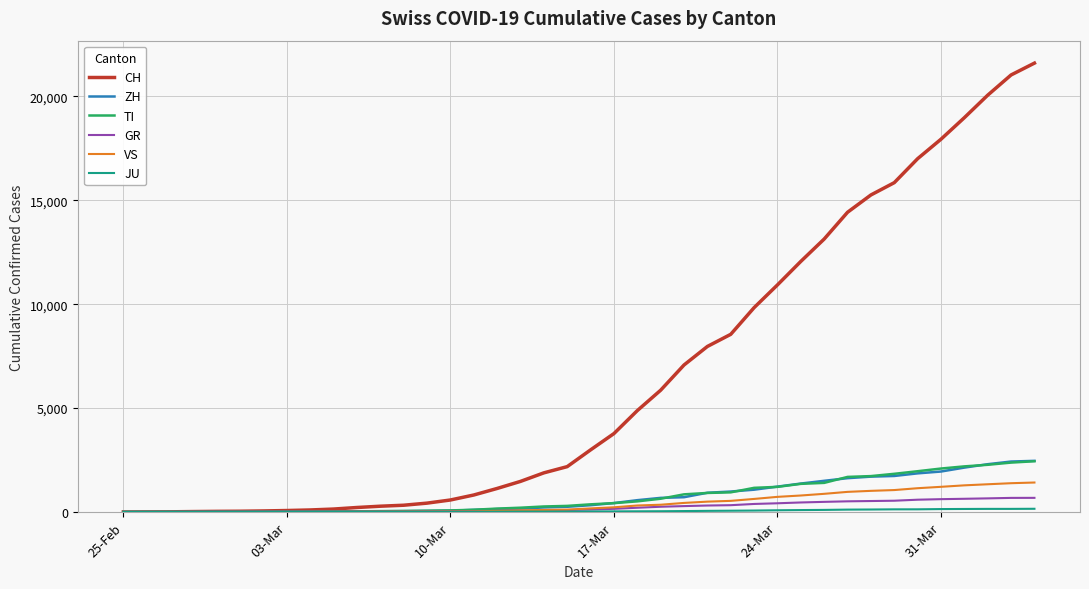

Count the number of data series in this chart.

6